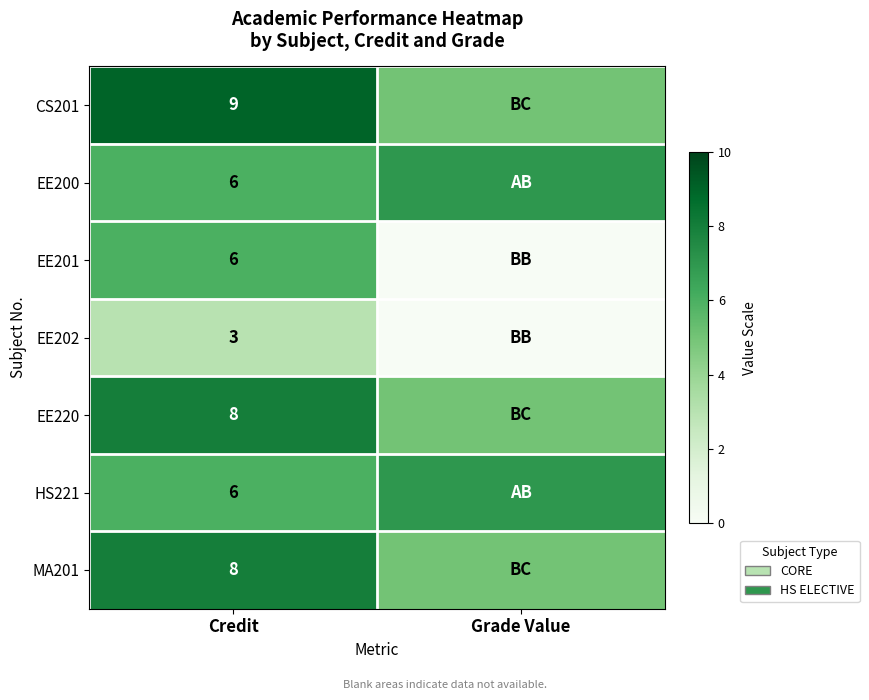

What is the spread (max minus min) of values at Credit?

6